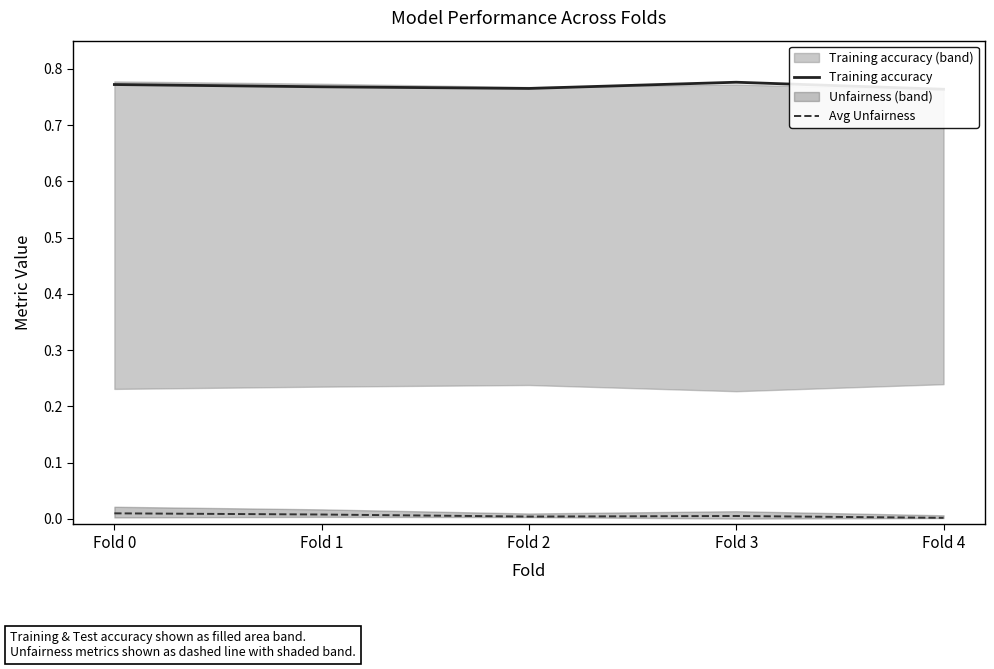

List the series in order of their peak value, lowest first.

Avg Unfairness, Training accuracy